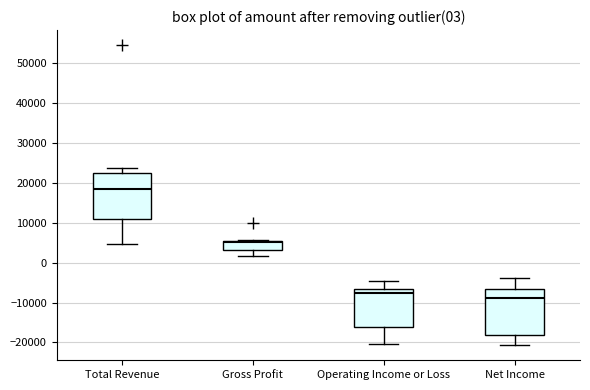

Which box has the lowest median line?

Net Income